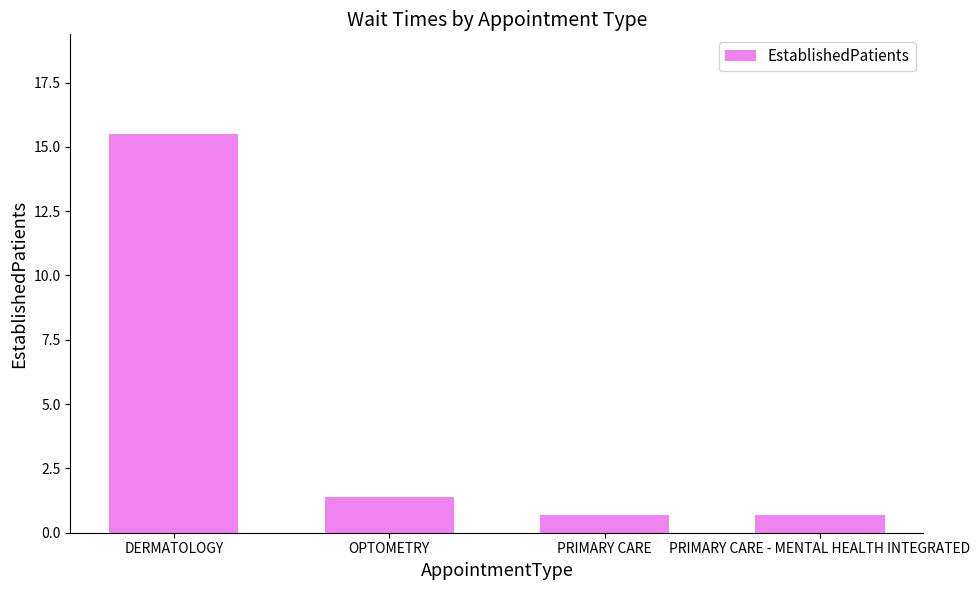

True or false: the data shows 1.4 at OPTOMETRY.

True